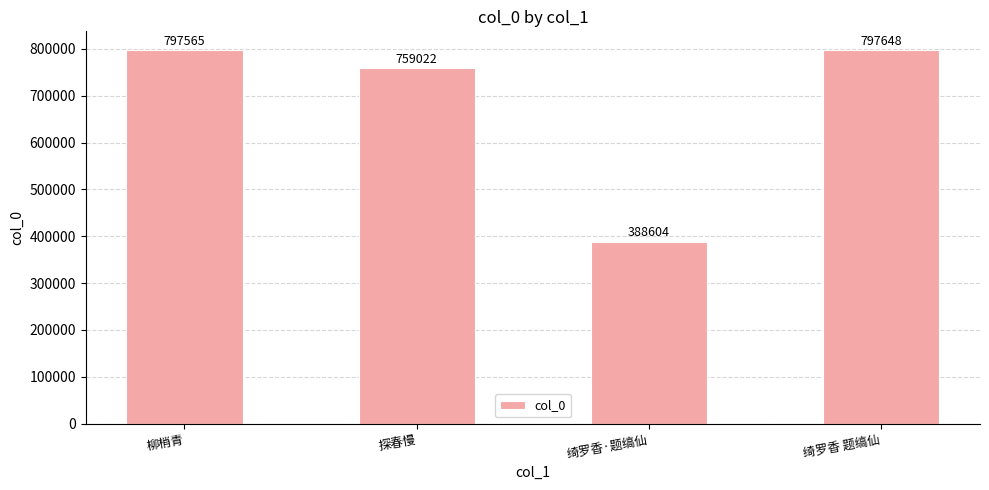

Reading right to left, transcribe all the data shown in this chart.

绮罗香 题缟仙=797648	绮罗香·题缟仙=388604	探春慢=759022	柳梢青=797565